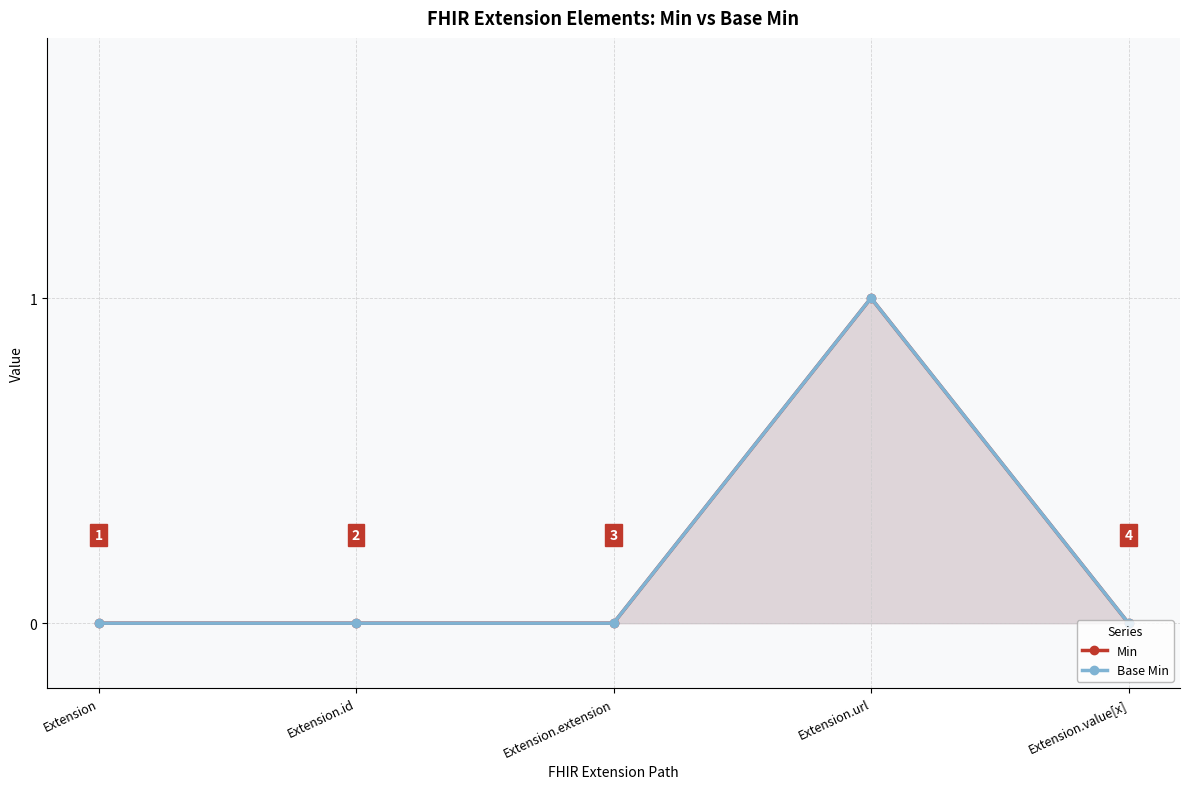

Reading left to right, list all the values displayed in this chart.

Min: 0	0	0	1	0
Base Min: 0	0	0	1	0